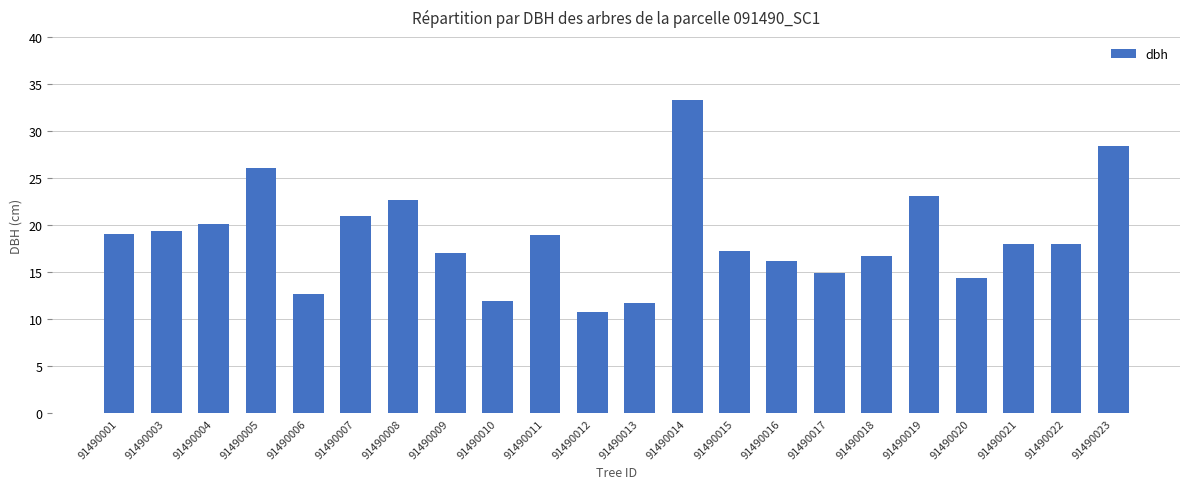

Are the bars grouped side by side (vs. stacked)?

No